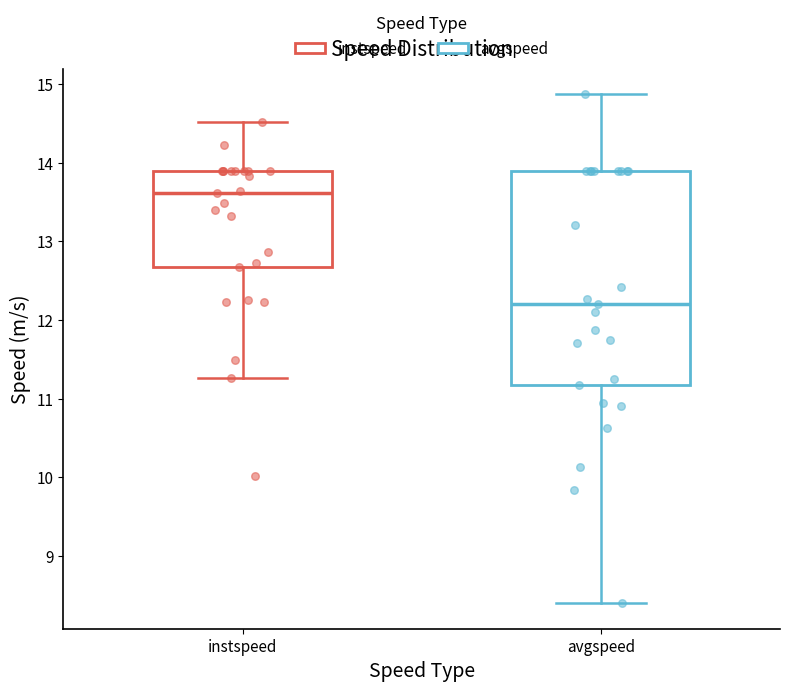

Where is the lower edge of the box for avgspeed on the y-axis? The values are not printed on the chart, so give them approximately, as read against the axis.

11.2